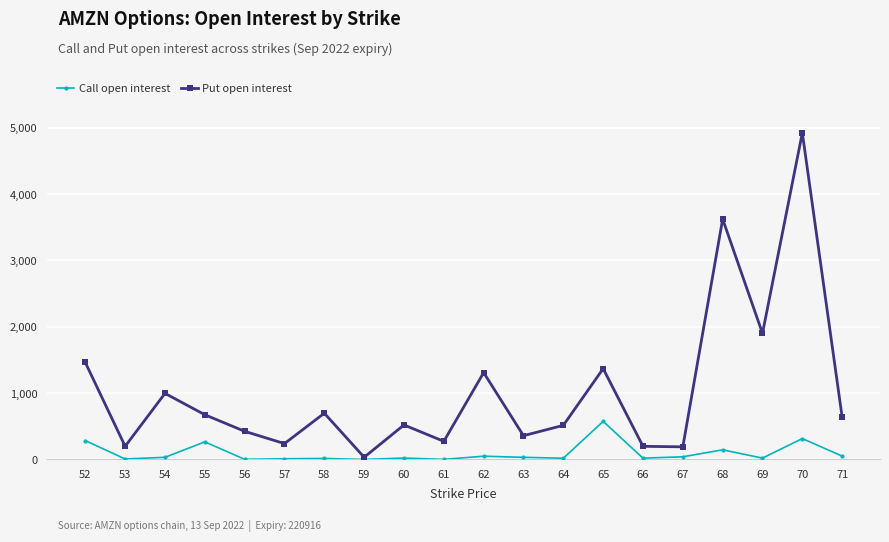

Which category has the lowest value in the Put open interest series?

59